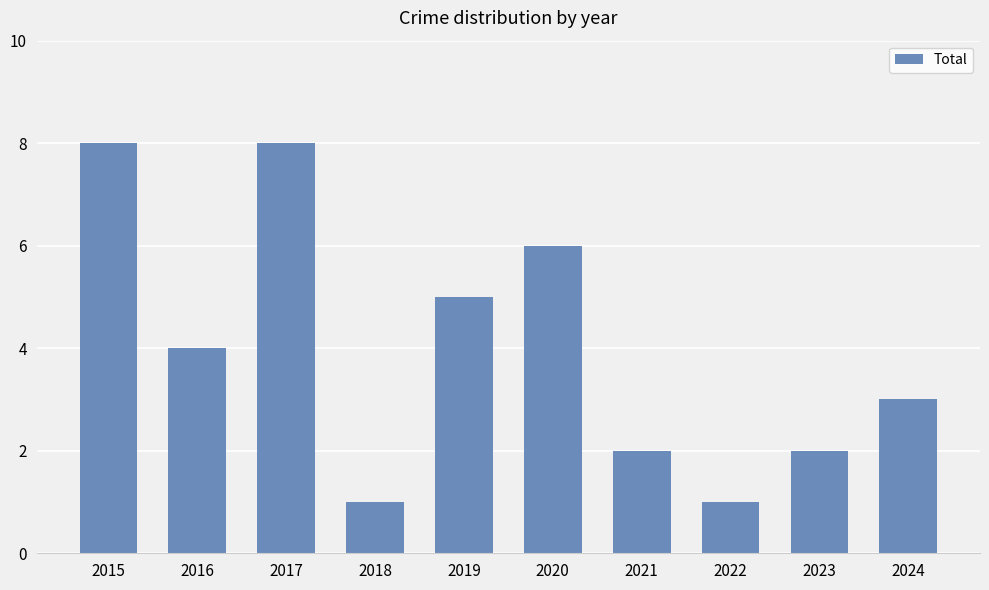

Which has a higher value, 2016 or 2019?

2019